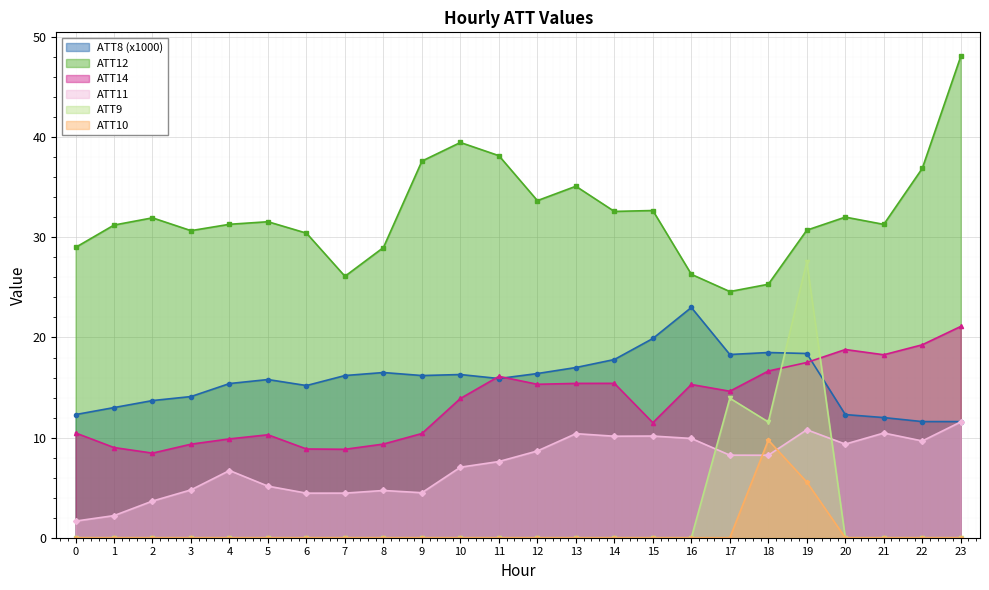

Rank the series by their maximum value, from lowest to highest.

ATT10, ATT11, ATT14, ATT8 (x1000), ATT9, ATT12